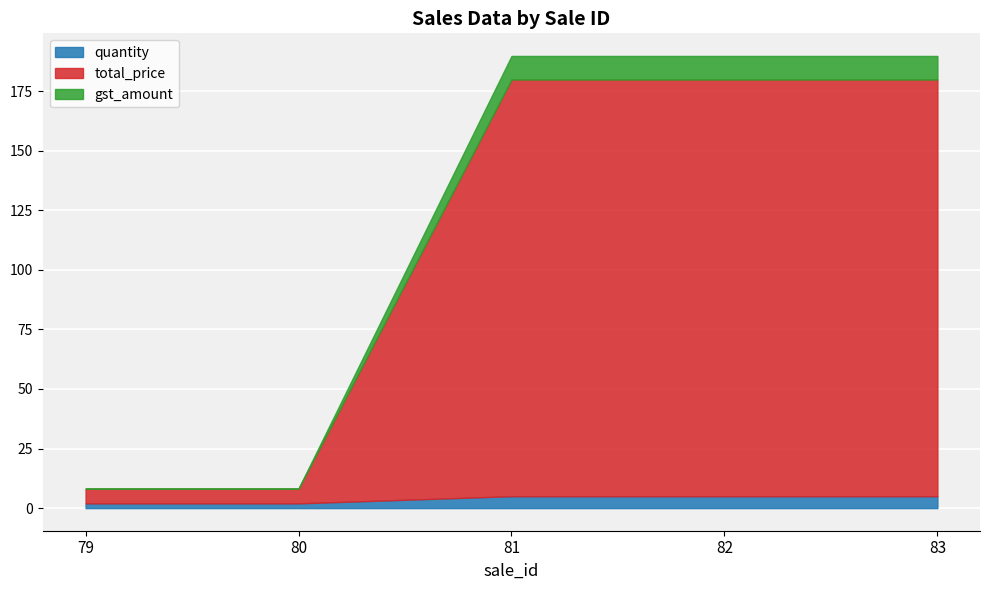

What is the difference between the maximum and second lowest values in the gst_amount series?

9.8